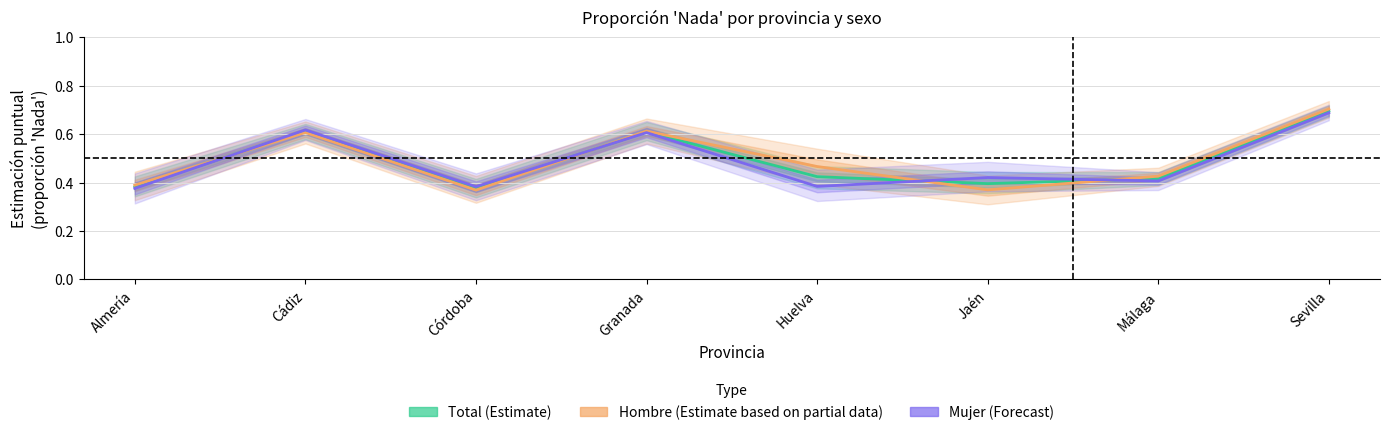

At which label does Mujer (Forecast) reach its peak?

Sevilla